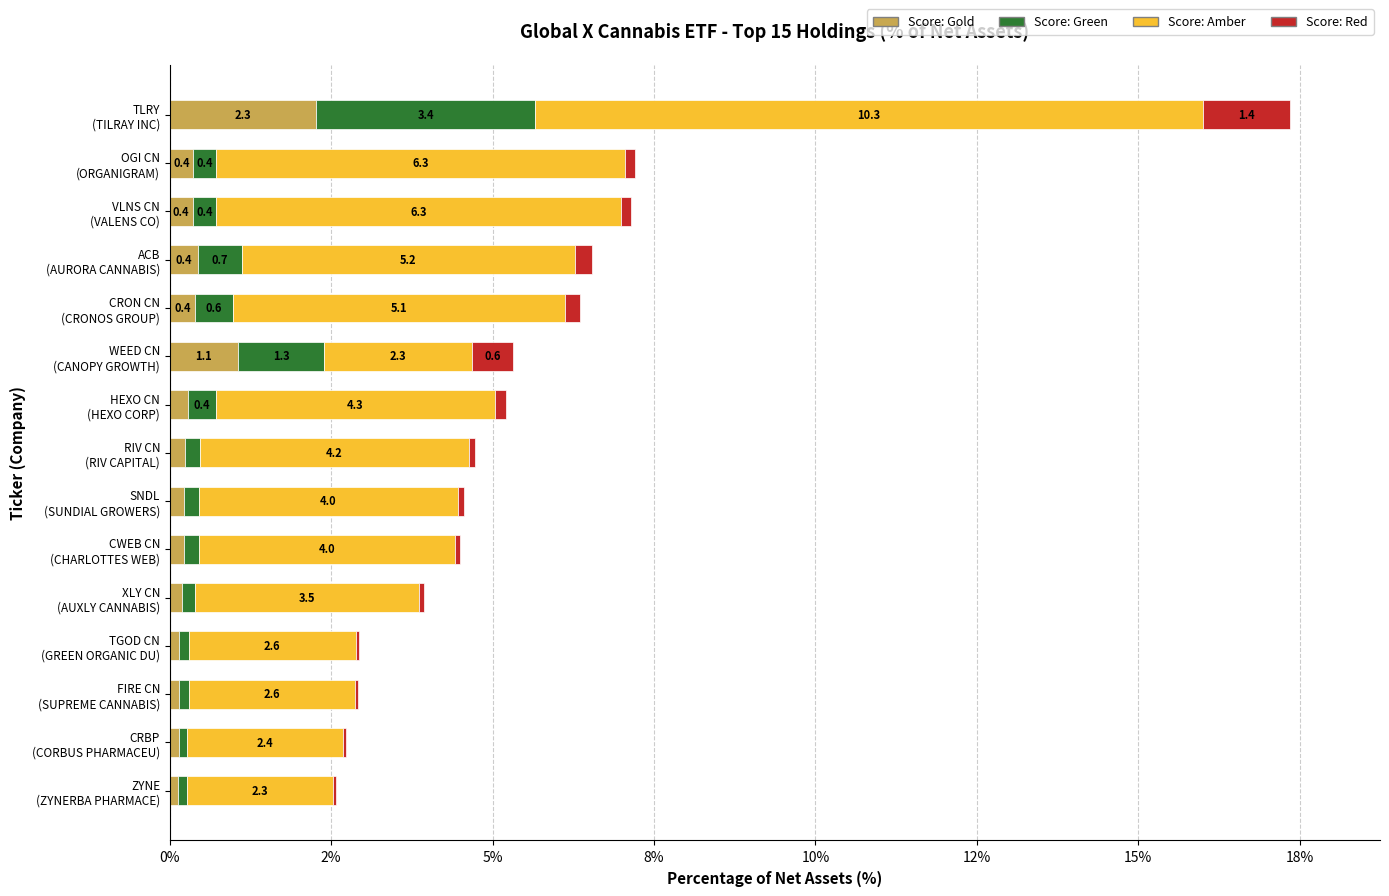

Is it true that Green equals 1.9 at TLRY (TILRAY INC)?

False